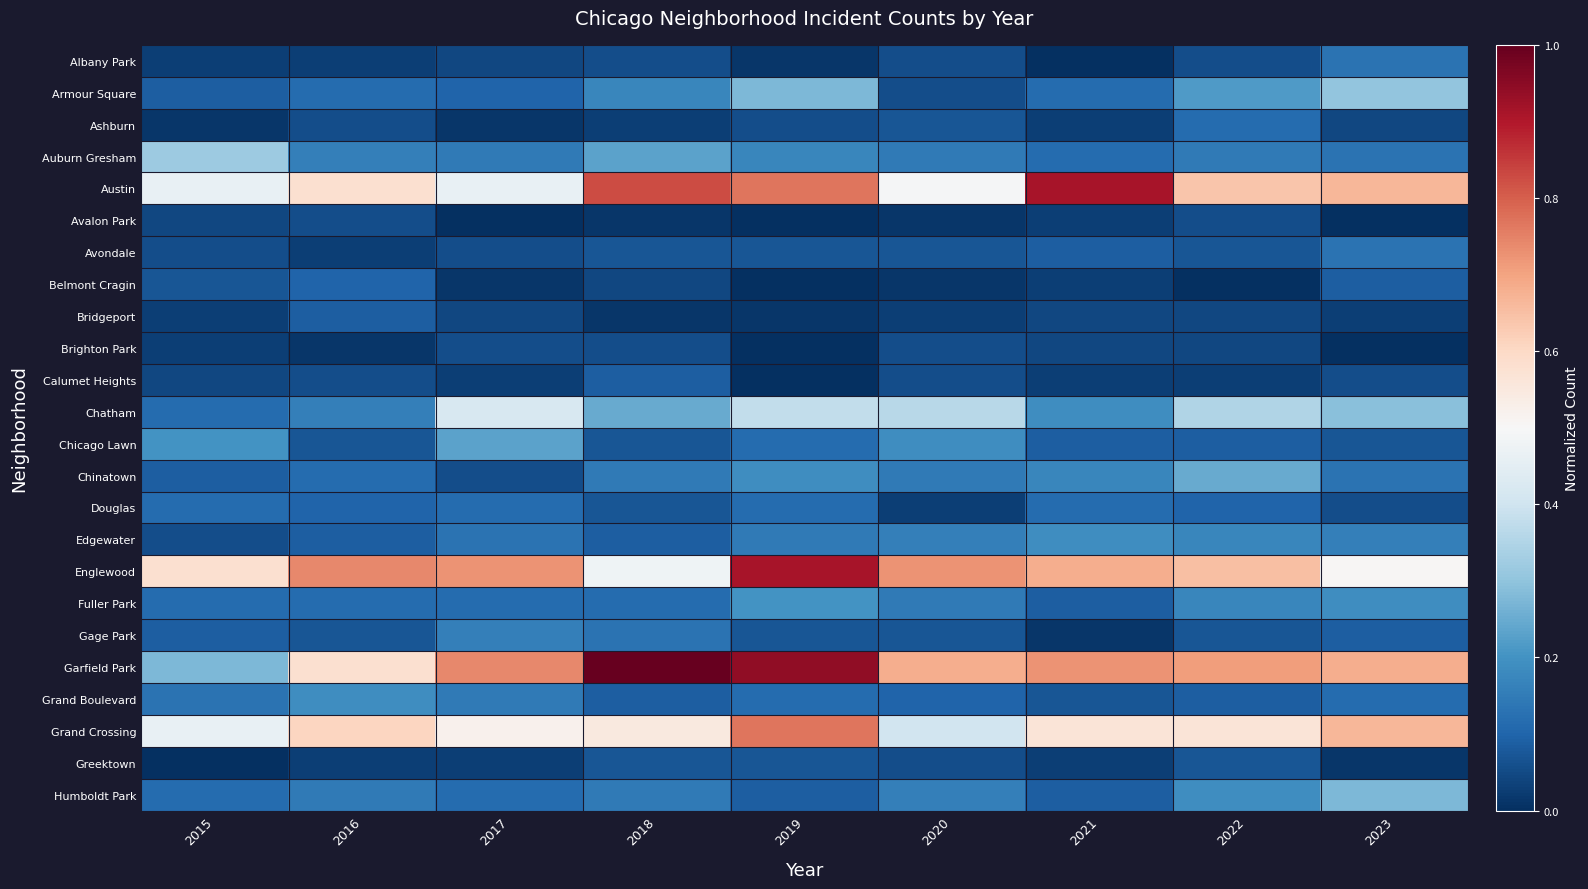

Reading left to right, extract all data points from this chart.

Albany Park: 2015=0.0	2016=0.0	2017=0.0	2018=0.1	2019=0.0	2020=0.1	2021=0.0	2022=0.1	2023=0.1
Armour Square: 2015=0.1	2016=0.1	2017=0.1	2018=0.2	2019=0.3	2020=0.1	2021=0.1	2022=0.2	2023=0.3
Ashburn: 2015=0.0	2016=0.1	2017=0.0	2018=0.0	2019=0.1	2020=0.1	2021=0.0	2022=0.1	2023=0.0
Auburn Gresham: 2015=0.3	2016=0.2	2017=0.1	2018=0.2	2019=0.2	2020=0.1	2021=0.1	2022=0.1	2023=0.1
Austin: 2015=0.5	2016=0.6	2017=0.5	2018=0.8	2019=0.8	2020=0.5	2021=0.9	2022=0.6	2023=0.7
Avalon Park: 2015=0.0	2016=0.1	2017=0.0	2018=0.0	2019=0.0	2020=0.0	2021=0.0	2022=0.1	2023=0.0
Avondale: 2015=0.1	2016=0.0	2017=0.1	2018=0.1	2019=0.1	2020=0.1	2021=0.1	2022=0.1	2023=0.1
Belmont Cragin: 2015=0.1	2016=0.1	2017=0.0	2018=0.0	2019=0.0	2020=0.0	2021=0.0	2022=0.0	2023=0.1
Bridgeport: 2015=0.0	2016=0.1	2017=0.0	2018=0.0	2019=0.0	2020=0.0	2021=0.0	2022=0.0	2023=0.0
Brighton Park: 2015=0.0	2016=0.0	2017=0.1	2018=0.1	2019=0.0	2020=0.1	2021=0.0	2022=0.0	2023=0.0
Calumet Heights: 2015=0.0	2016=0.1	2017=0.0	2018=0.1	2019=0.0	2020=0.1	2021=0.0	2022=0.0	2023=0.1
Chatham: 2015=0.1	2016=0.2	2017=0.4	2018=0.2	2019=0.4	2020=0.4	2021=0.2	2022=0.3	2023=0.3
Chicago Lawn: 2015=0.2	2016=0.1	2017=0.2	2018=0.1	2019=0.1	2020=0.2	2021=0.1	2022=0.1	2023=0.1
Chinatown: 2015=0.1	2016=0.1	2017=0.1	2018=0.1	2019=0.2	2020=0.1	2021=0.2	2022=0.2	2023=0.1
Douglas: 2015=0.1	2016=0.1	2017=0.1	2018=0.1	2019=0.1	2020=0.0	2021=0.1	2022=0.1	2023=0.1
Edgewater: 2015=0.1	2016=0.1	2017=0.1	2018=0.1	2019=0.1	2020=0.2	2021=0.2	2022=0.2	2023=0.2
Englewood: 2015=0.6	2016=0.7	2017=0.7	2018=0.5	2019=0.9	2020=0.7	2021=0.7	2022=0.7	2023=0.5
Fuller Park: 2015=0.1	2016=0.1	2017=0.1	2018=0.1	2019=0.2	2020=0.1	2021=0.1	2022=0.2	2023=0.2
Gage Park: 2015=0.1	2016=0.1	2017=0.2	2018=0.1	2019=0.1	2020=0.1	2021=0.0	2022=0.1	2023=0.1
Garfield Park: 2015=0.3	2016=0.6	2017=0.7	2018=1.0	2019=0.9	2020=0.7	2021=0.7	2022=0.7	2023=0.7
Grand Boulevard: 2015=0.1	2016=0.2	2017=0.1	2018=0.1	2019=0.1	2020=0.1	2021=0.1	2022=0.1	2023=0.1
Grand Crossing: 2015=0.5	2016=0.6	2017=0.5	2018=0.6	2019=0.8	2020=0.4	2021=0.6	2022=0.6	2023=0.7
Greektown: 2015=0.0	2016=0.0	2017=0.0	2018=0.1	2019=0.1	2020=0.1	2021=0.0	2022=0.1	2023=0.0
Humboldt Park: 2015=0.1	2016=0.1	2017=0.1	2018=0.1	2019=0.1	2020=0.2	2021=0.1	2022=0.2	2023=0.3